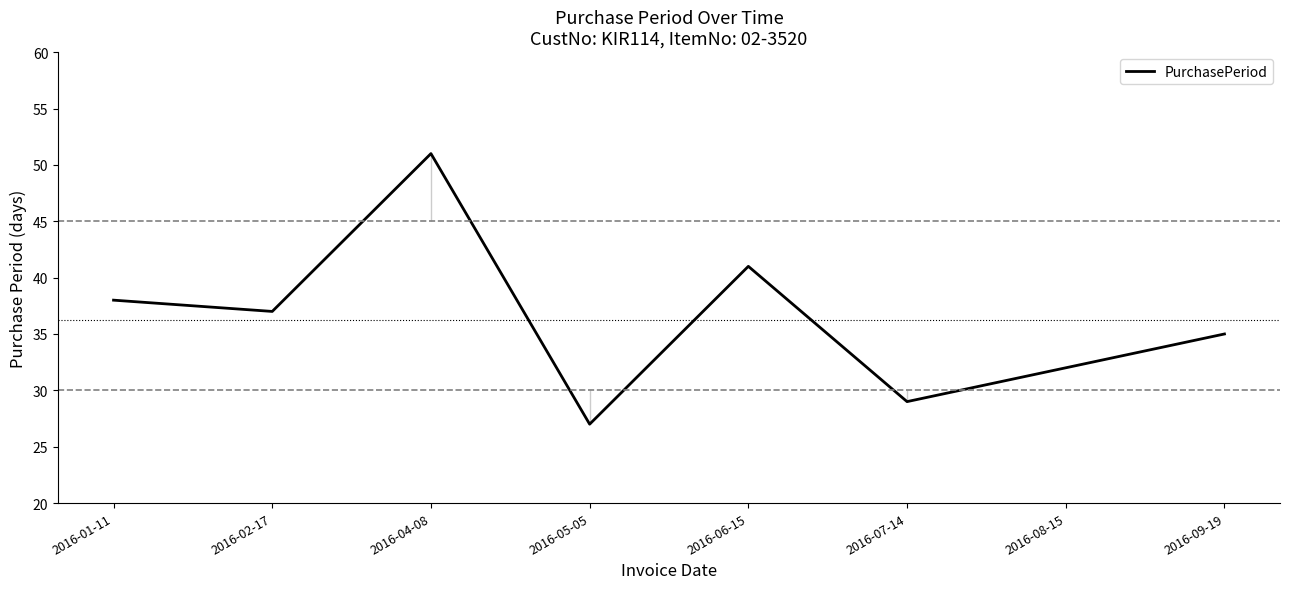

At which category does the data reach its first local peak?

2016-04-08